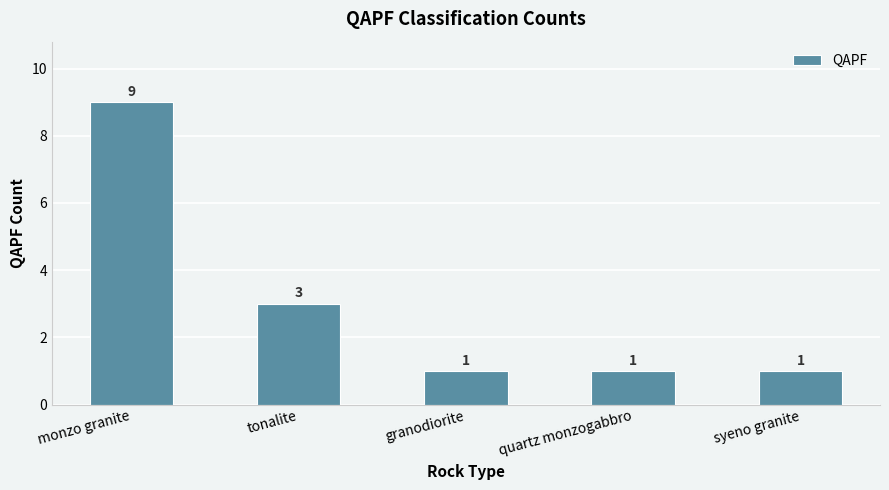

What is the average value?

3